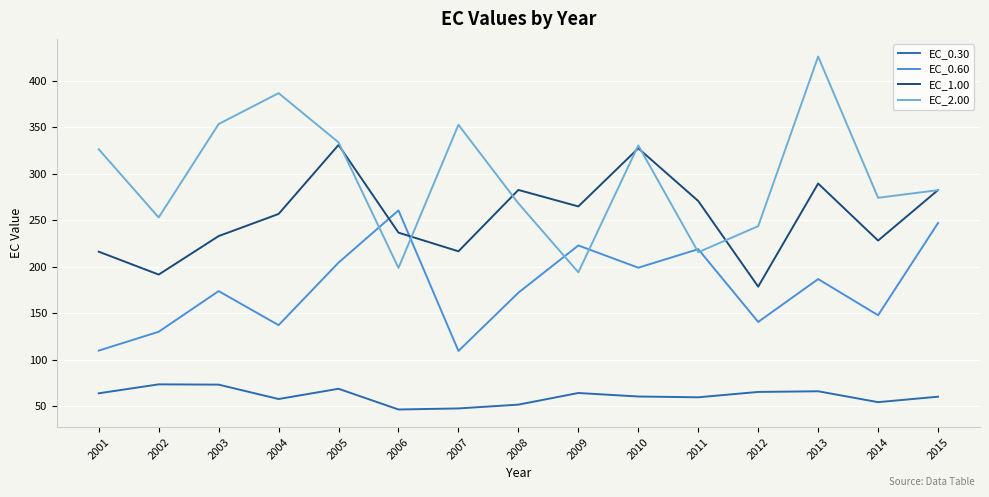

What is the maximum value for EC_2.00?

426.3